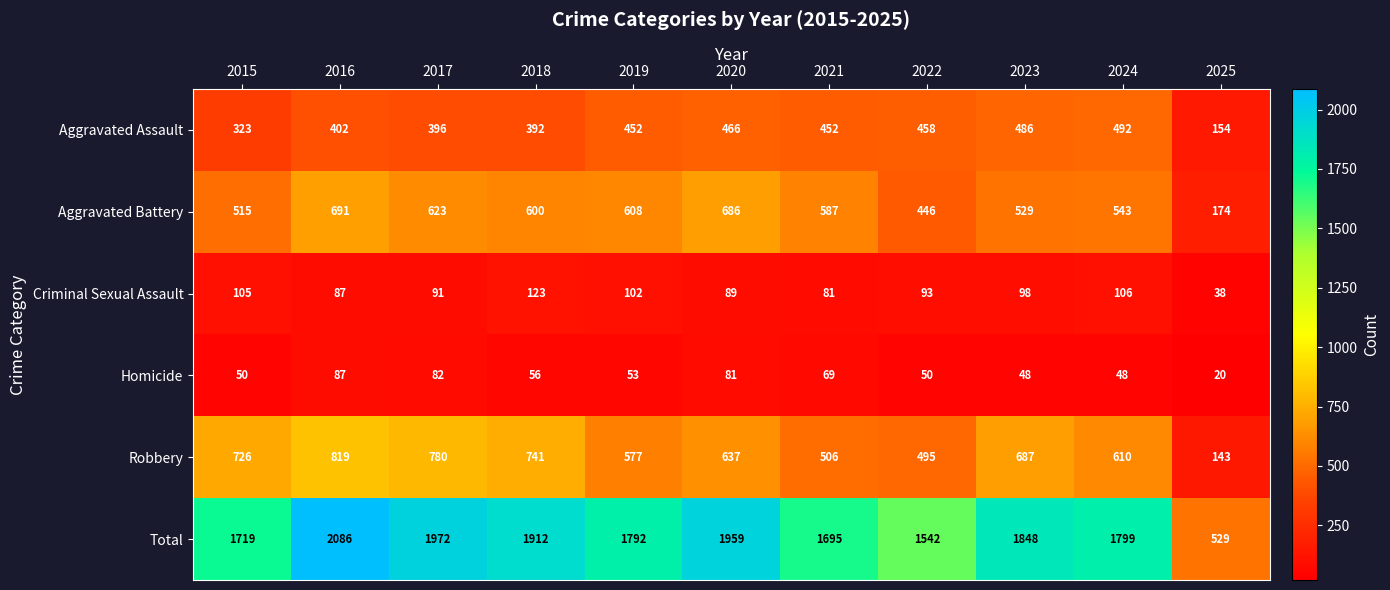

What is the spread (max minus min) of values at 2015?

1669